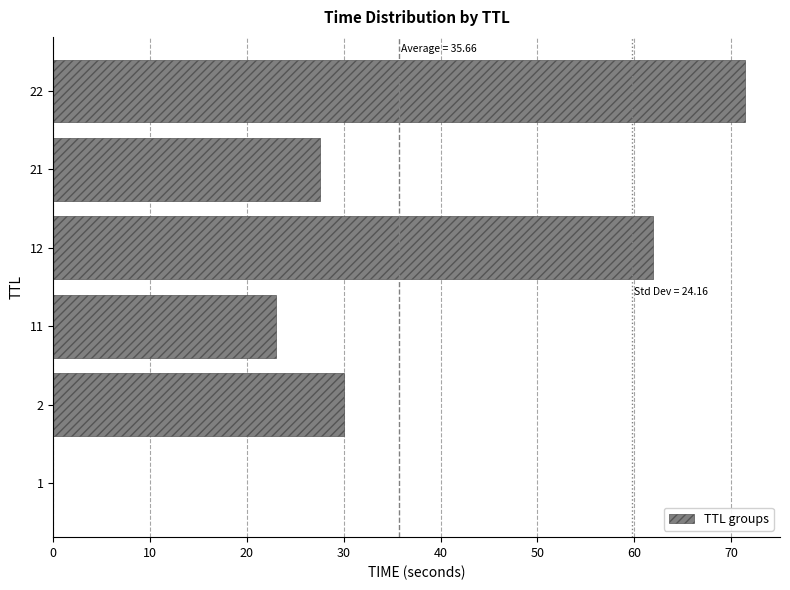

What is the sum of all values?

214.0